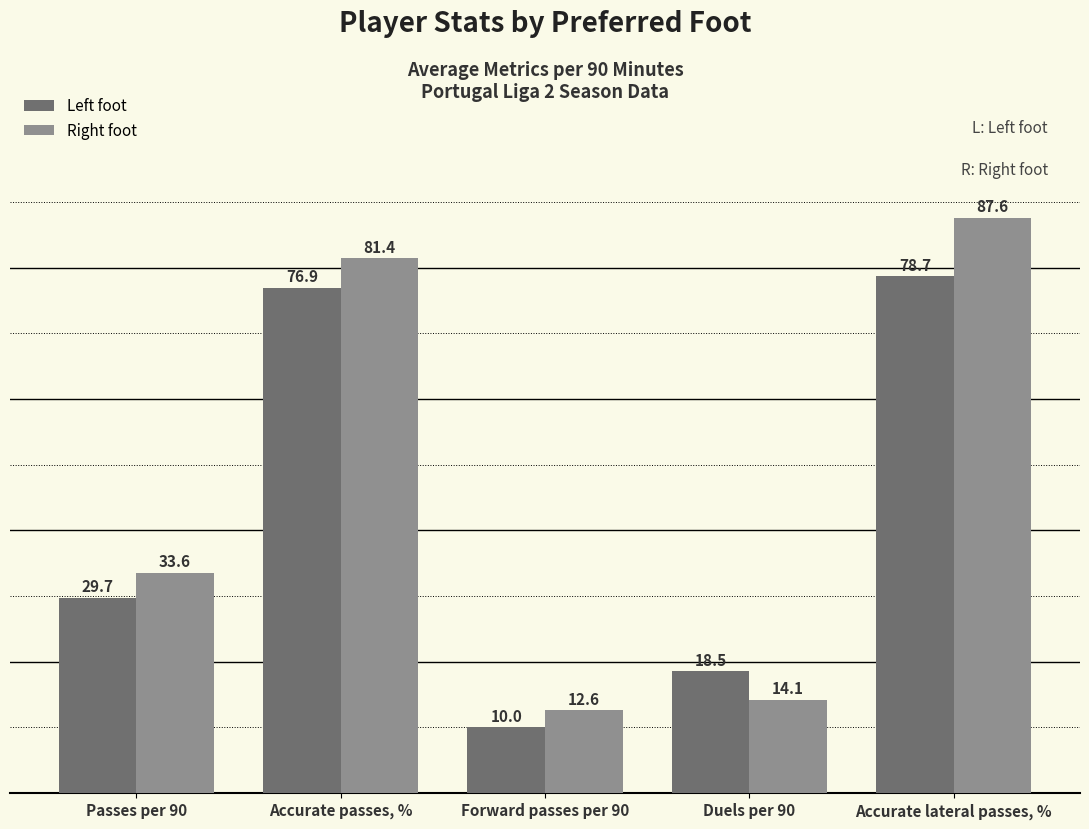

How many values in the Right foot series exceed 33?

3